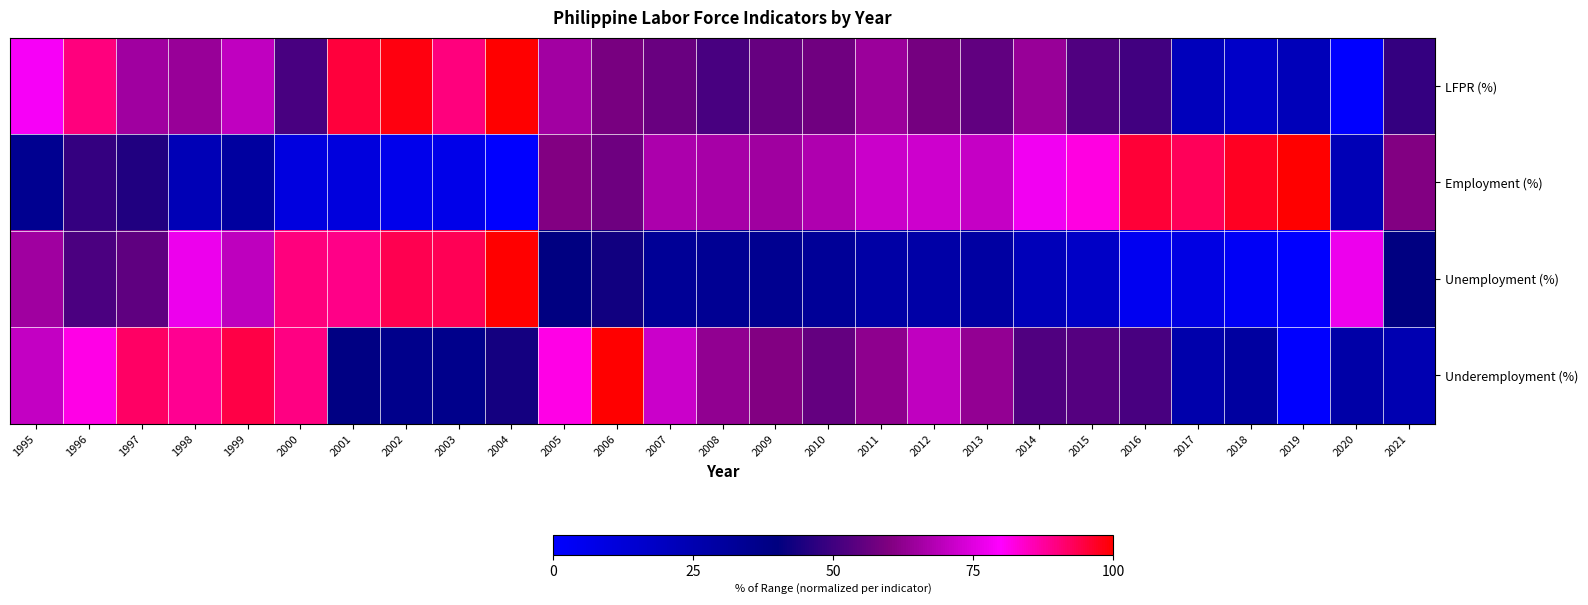

At 2019, list the series in order from smallest to largest.

Unemployment (%), Underemployment (%), LFPR (%), Employment (%)